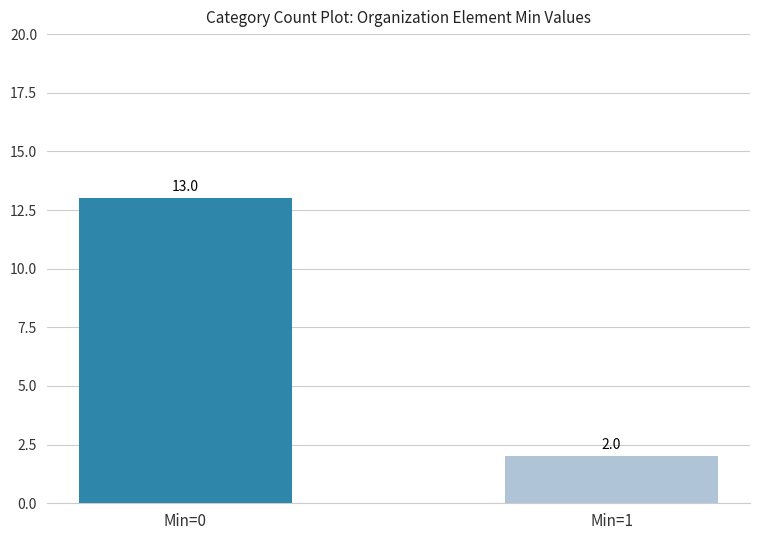

Is it true that the value at Min=0 is 13?

True